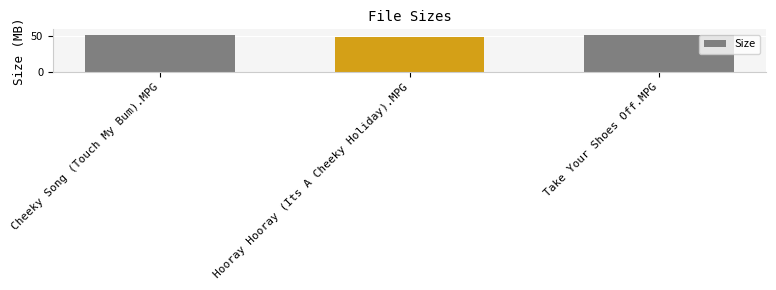

At which category does the chart reach its minimum across all series?

Hooray Hooray (Its A Cheeky Holiday).MPG